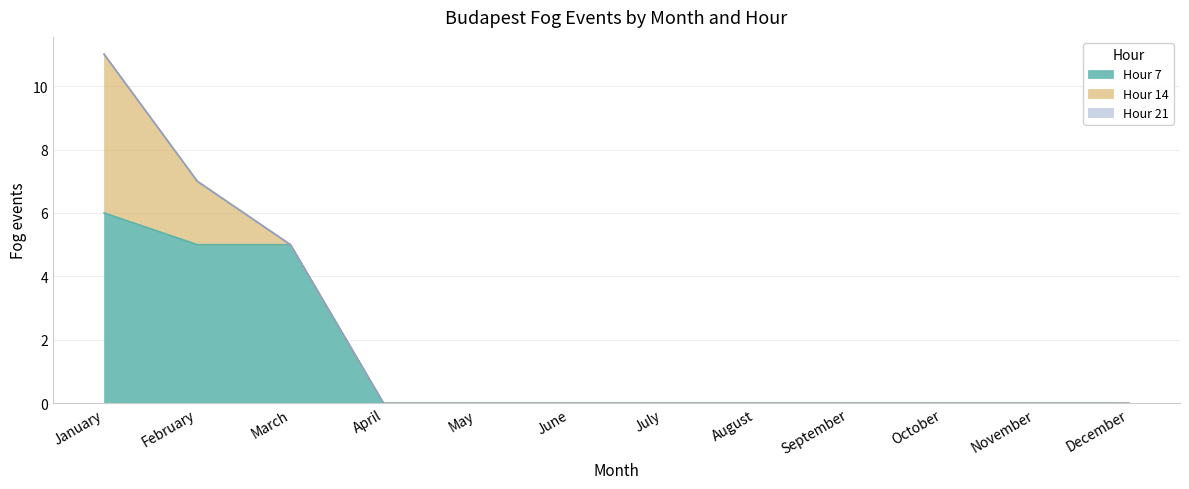

Which has a higher value, May or March?

March